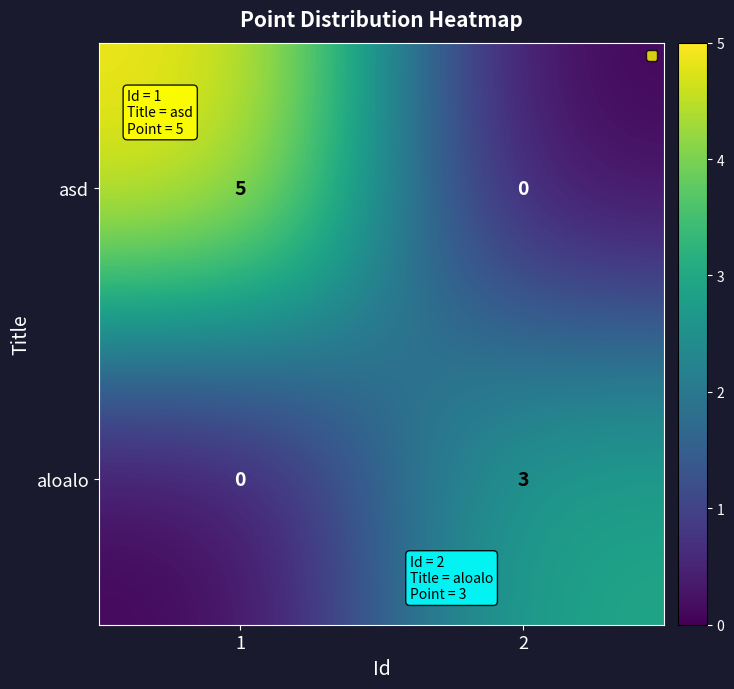

What is the greatest value displayed?

5